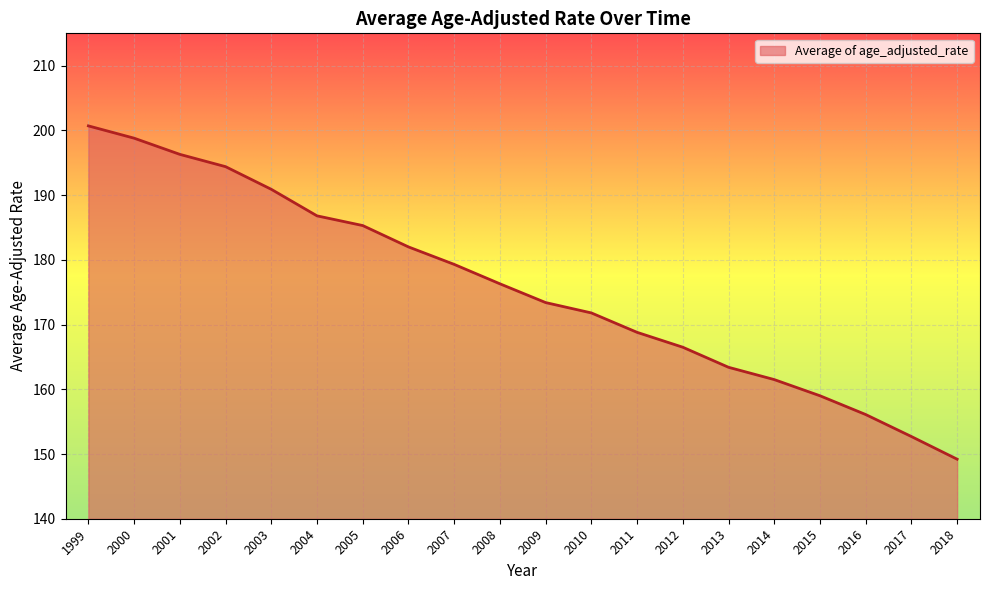

True or false: the data has more than 2 interior local peaks.

False